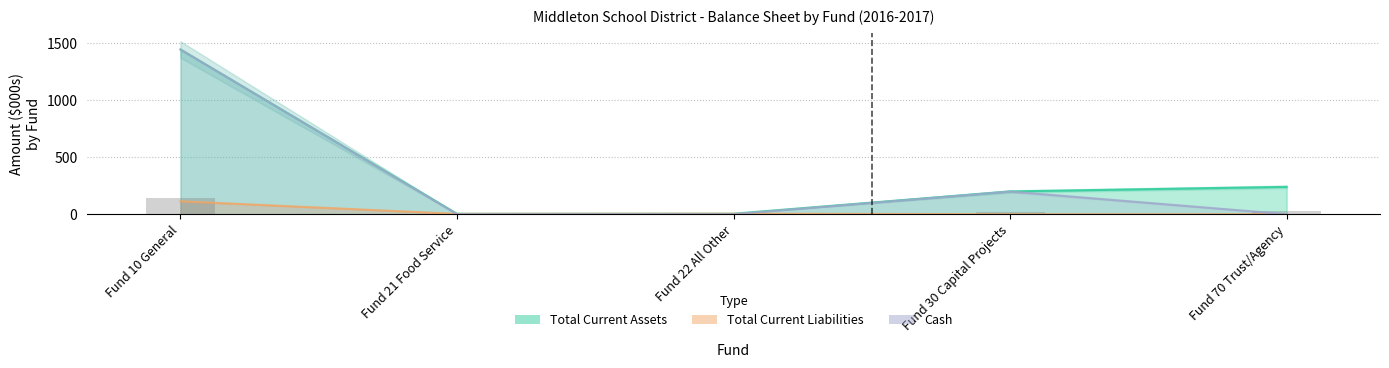

Which series has the largest range (max minus min)?

Cash